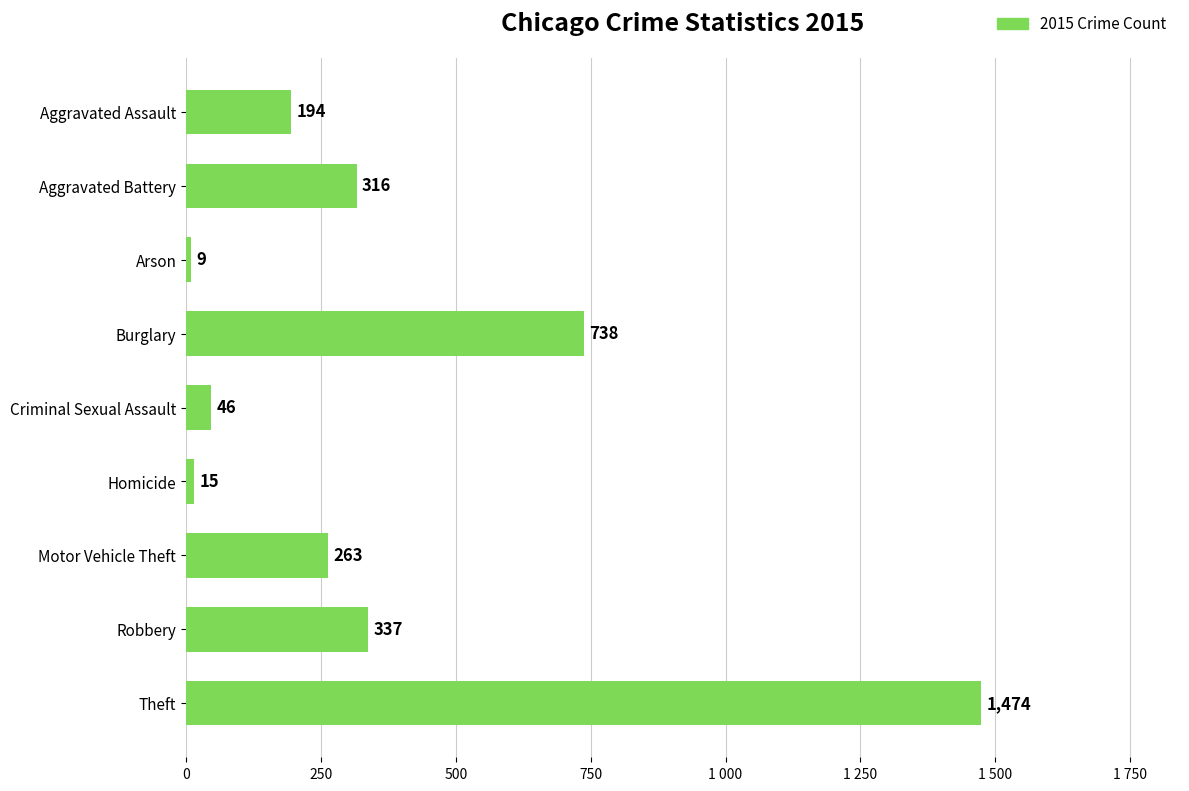

Are the bars horizontal?

Yes